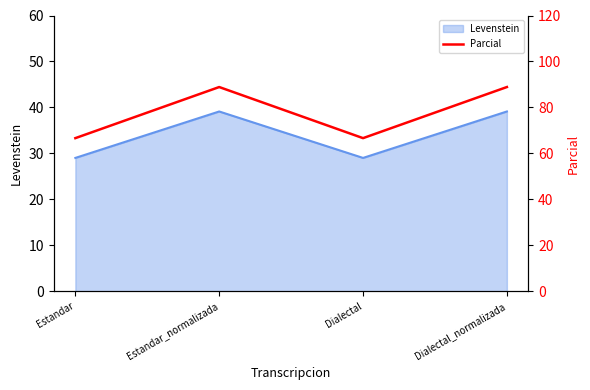

Count the number of categories in the chart.

4